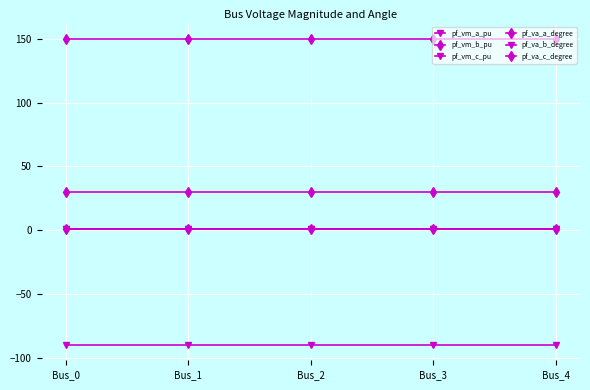

True or false: pf_va_c_degree has a value of 150.0 at Bus_0.

True